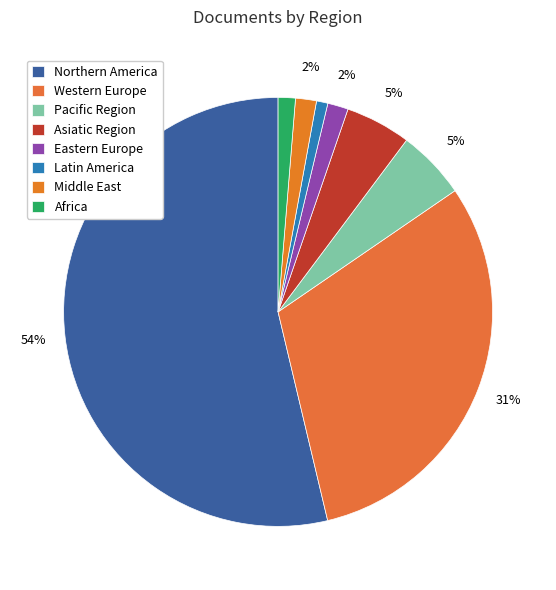

Is it true that Eastern Europe is 18% of the pie?

False